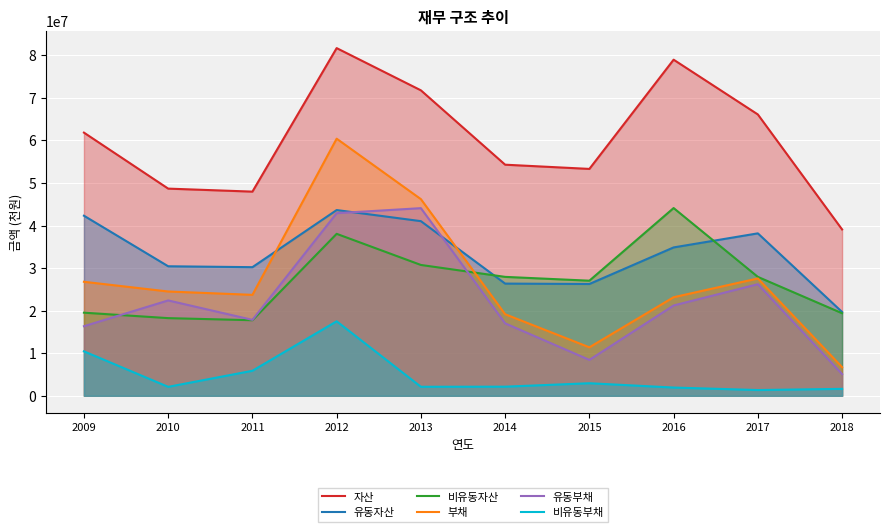

How many categories are shown in the chart?

10